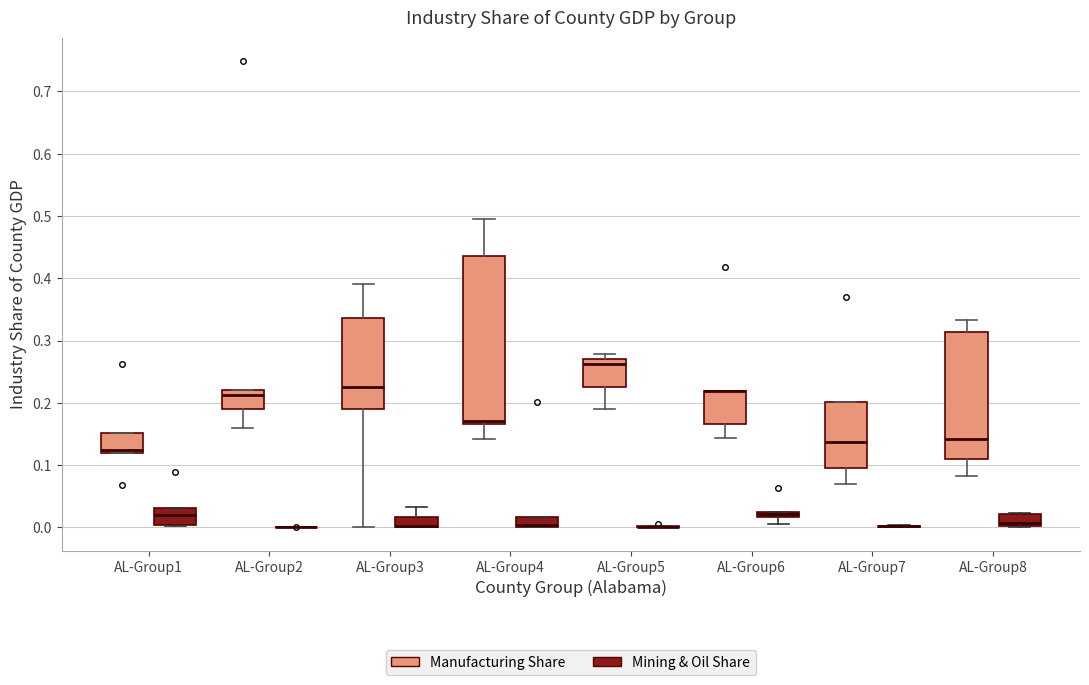

Comparing the boxes themselves (not the whiskers), which one is the tallest?

AL-Group4 (Manufacturing Share)